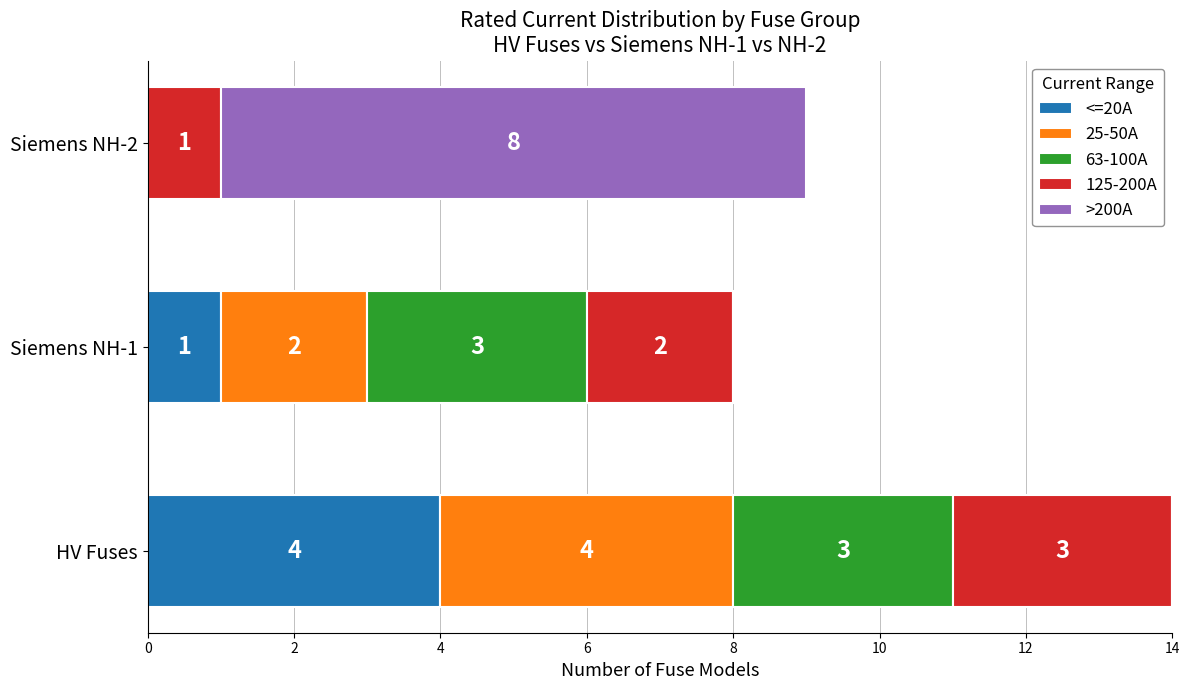

How many data points does each series have?

3